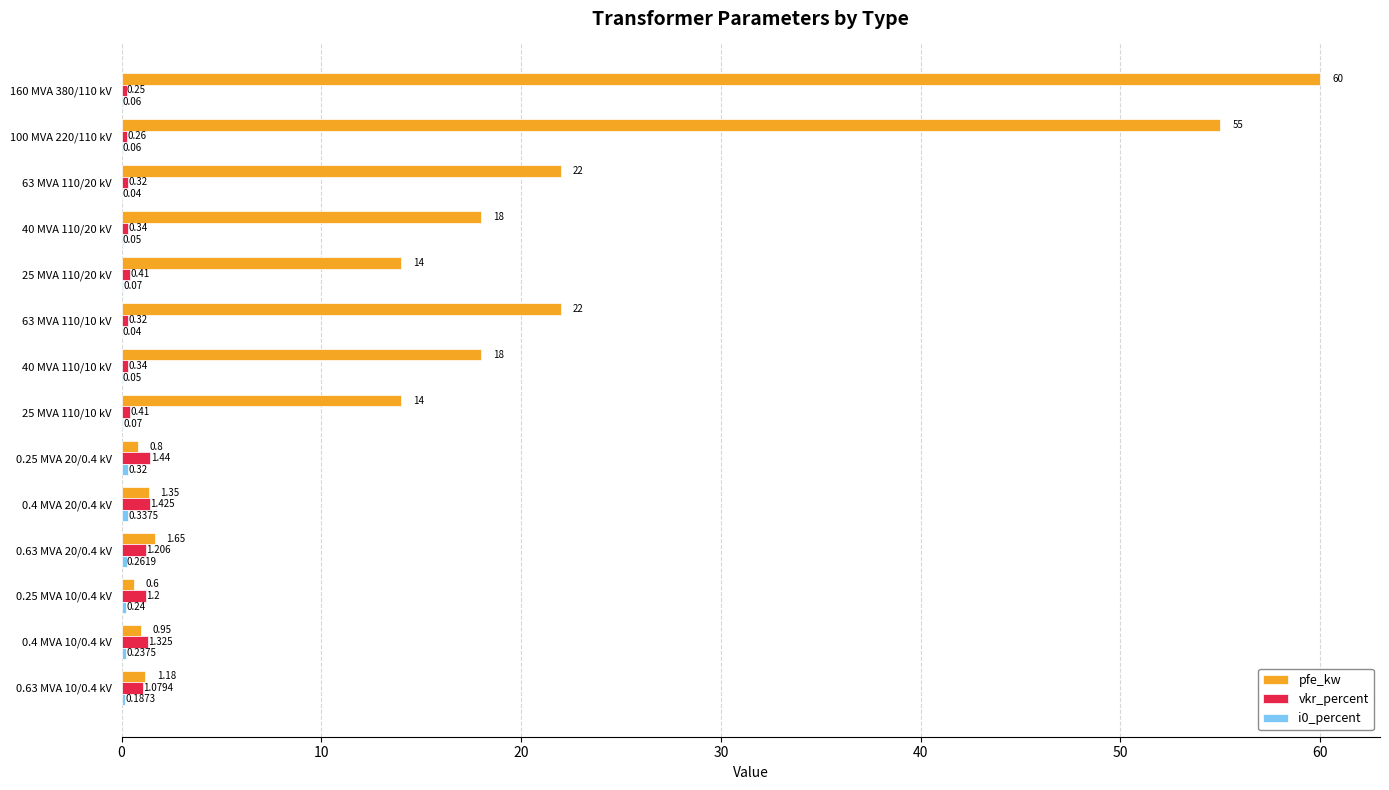

Which series has the largest total across all categories?

pfe_kw